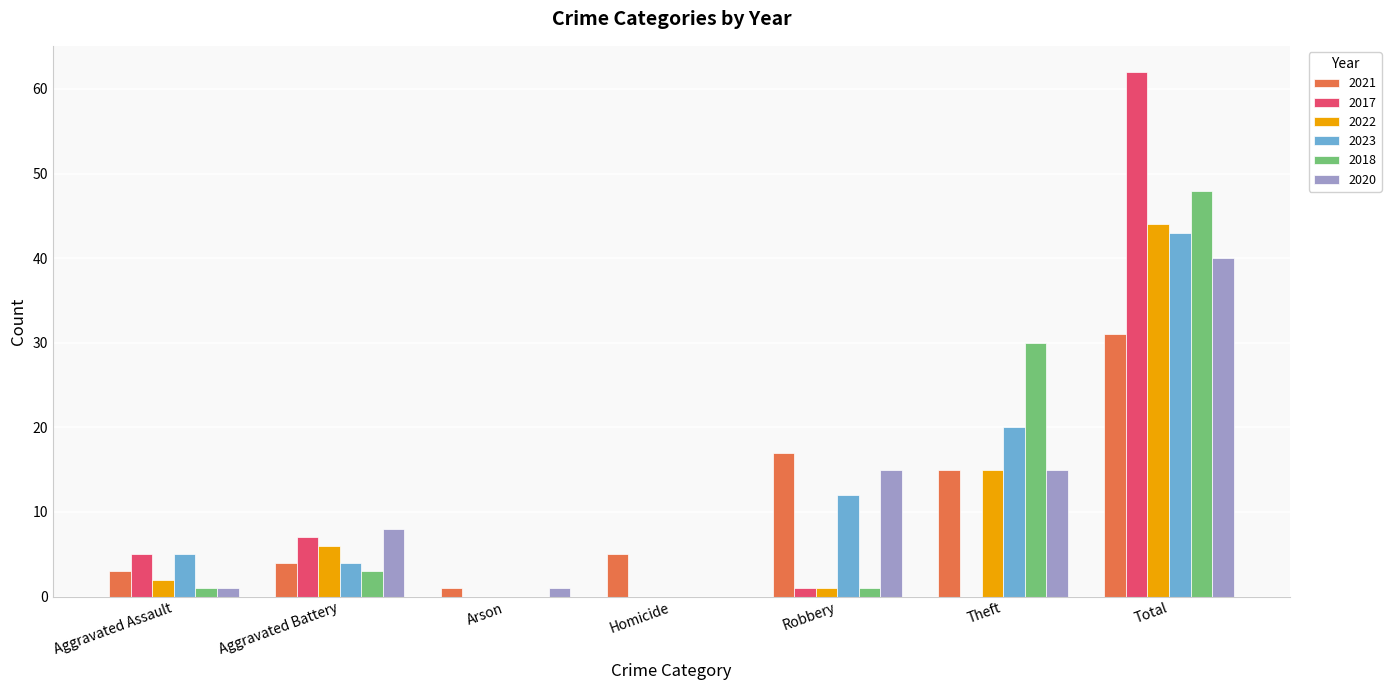

What is the approximate value of 2021 at Homicide?

5